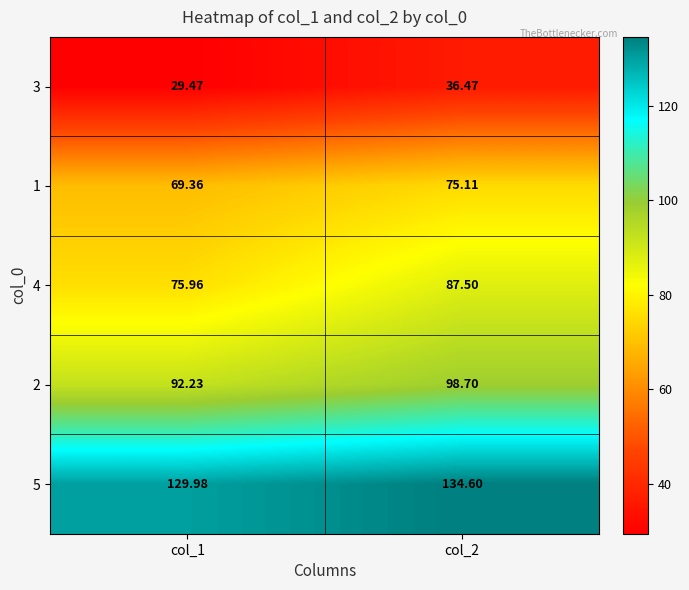

Is the value of 1 at col_2 greater than the value of 4 at col_2?

No